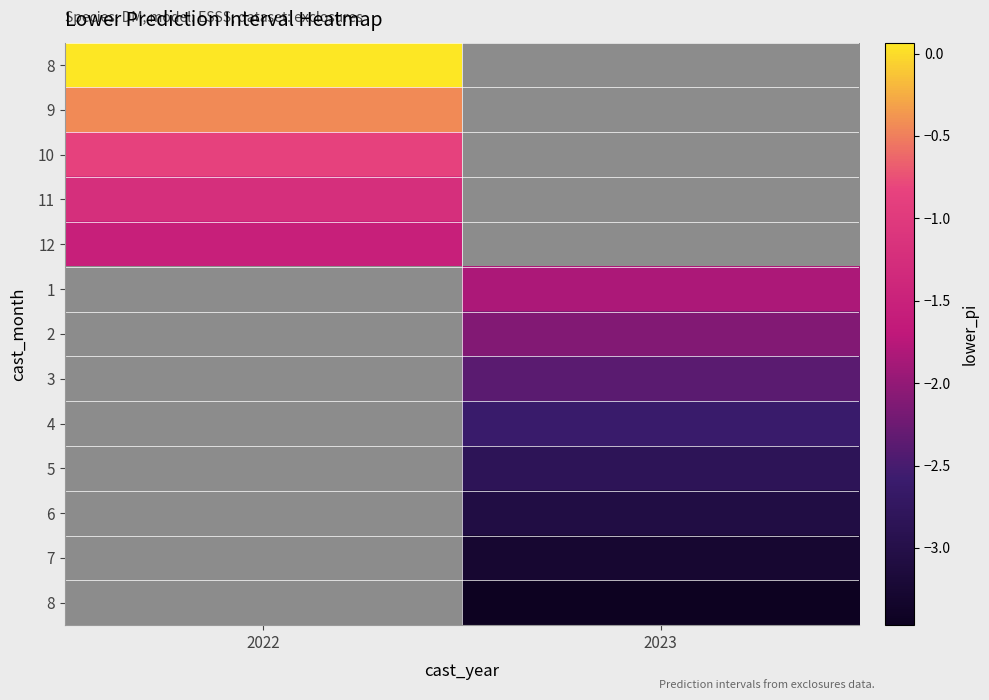

What is the smallest value displayed?

-3.5